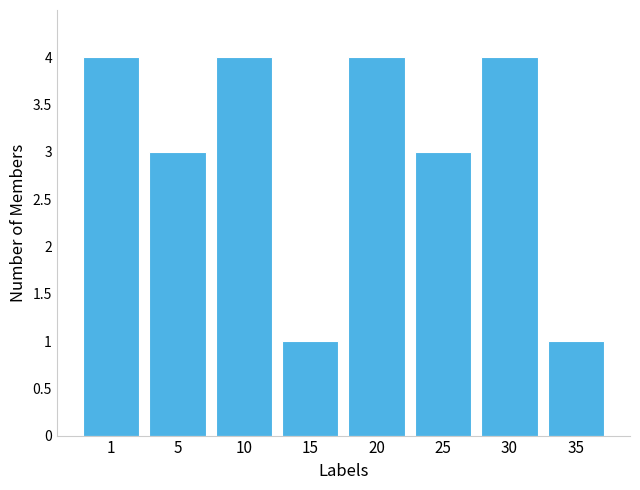

What is the maximum value shown in the chart?

4